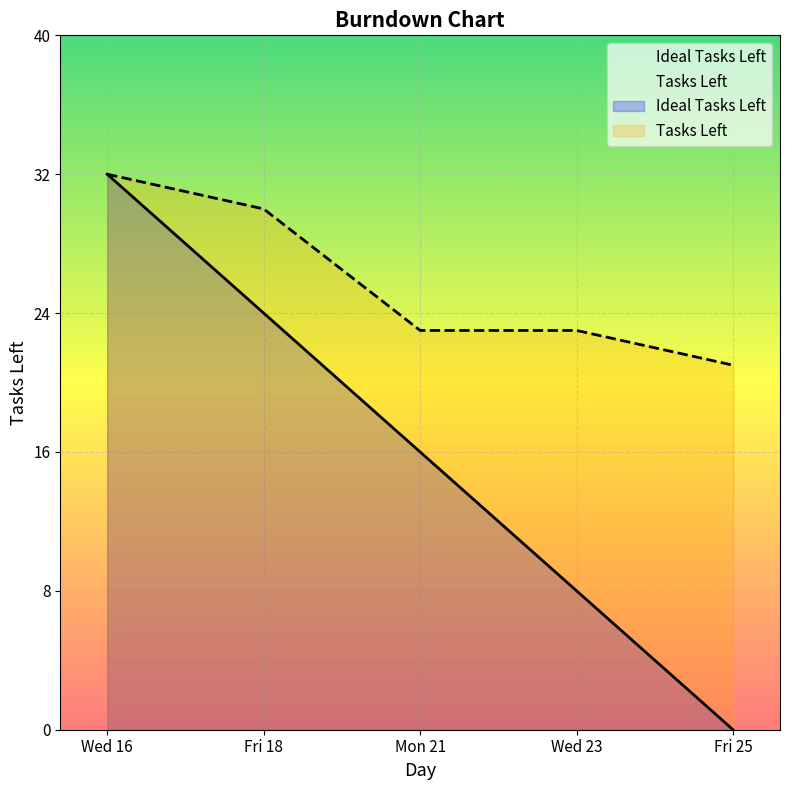

Between Fri 25 and Mon 21, which is larger?

Mon 21